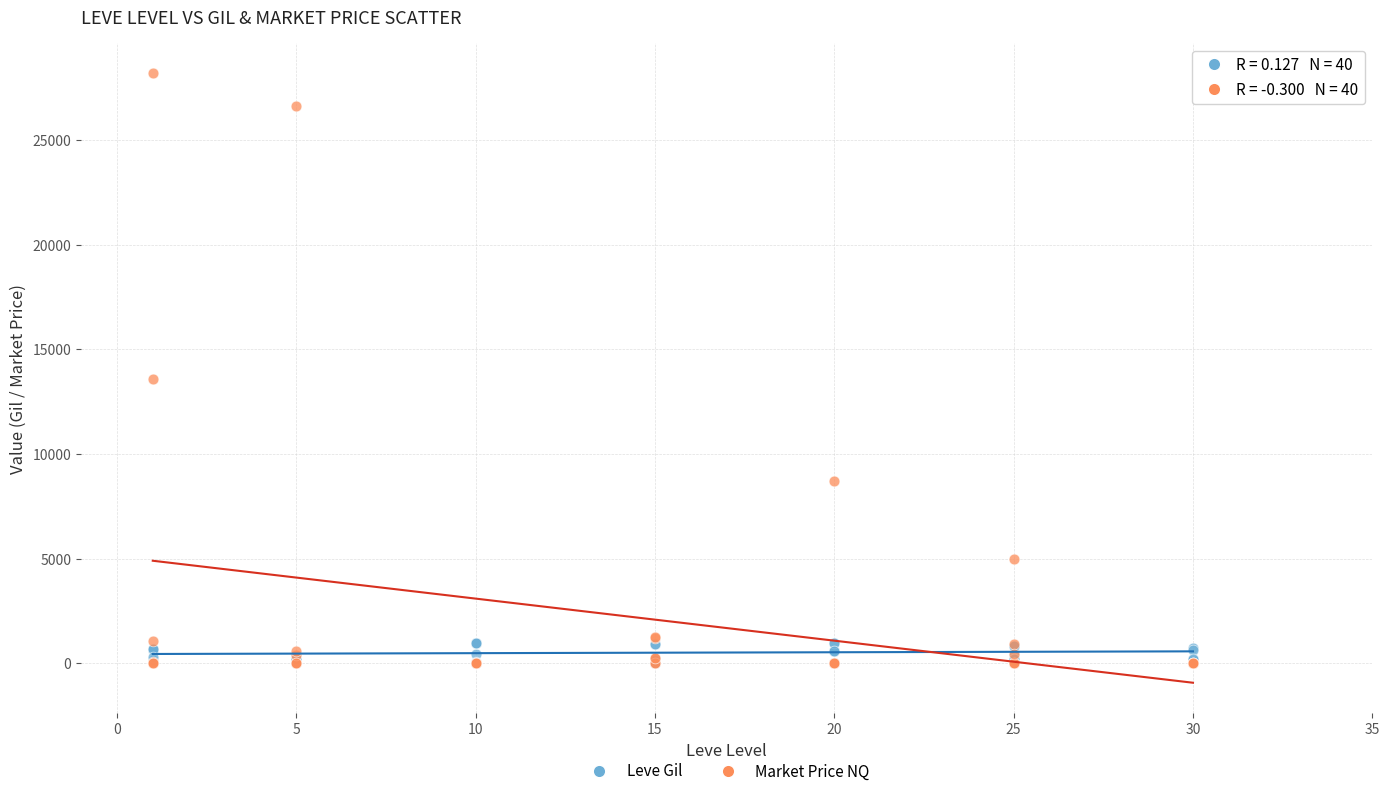

Across all series, what Y value is closest to 14089?

13570.7